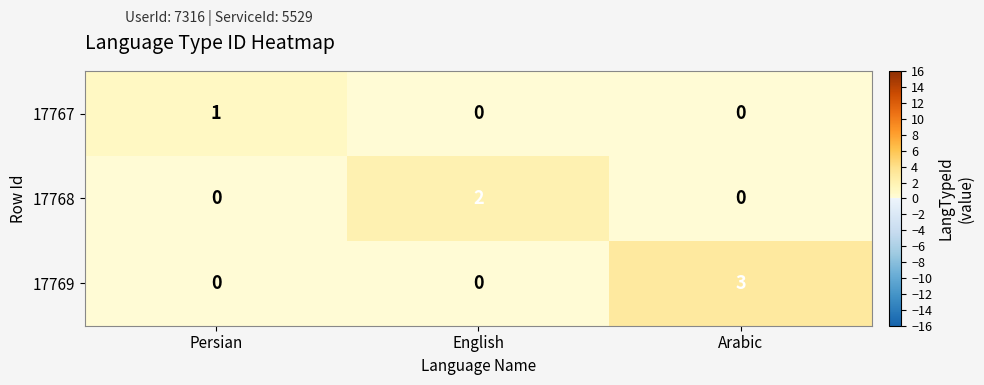

Between Persian and Arabic, which series saw the biggest shift?

17769